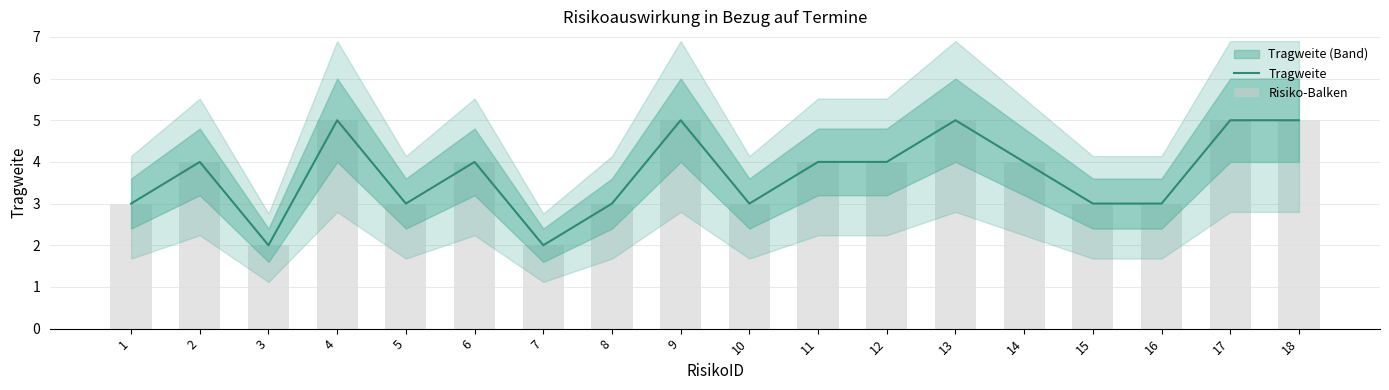

Rank the series at 11 from highest to lowest value.

Tragweite, Risiko-Balken